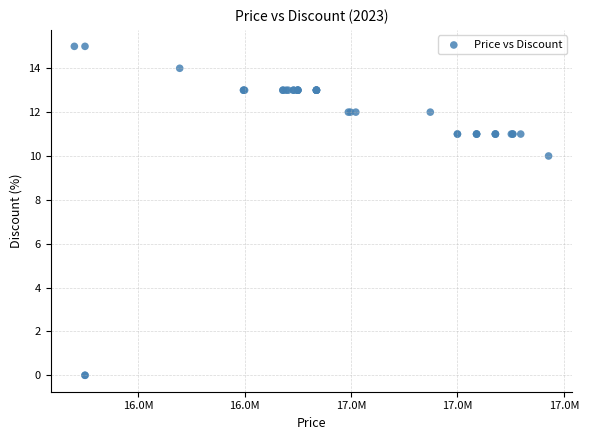

What Y value in the scatter plot is closest to 7?

10